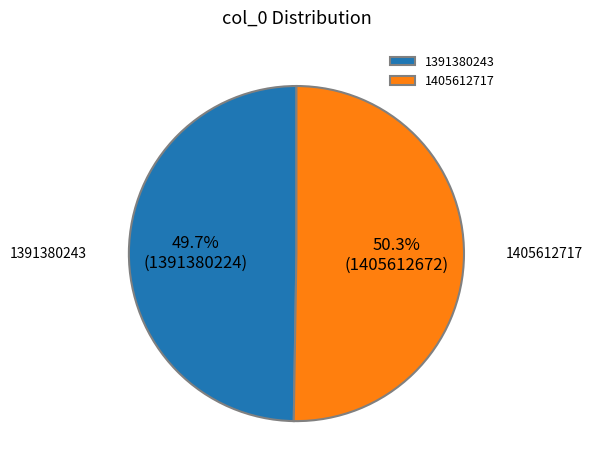

What is the ratio of the value at 1391380243 to the value at 1405612717?

1.0